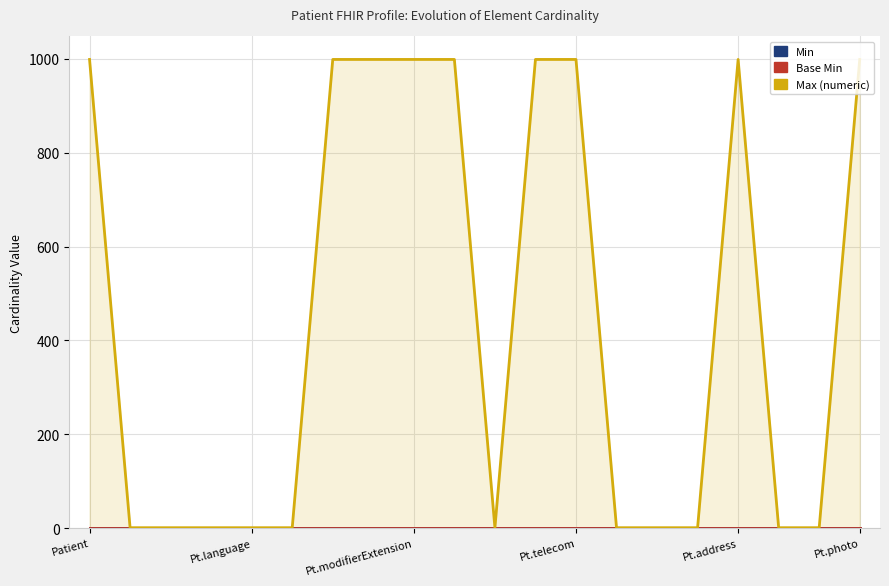

What position from the left is Pt.address?

17